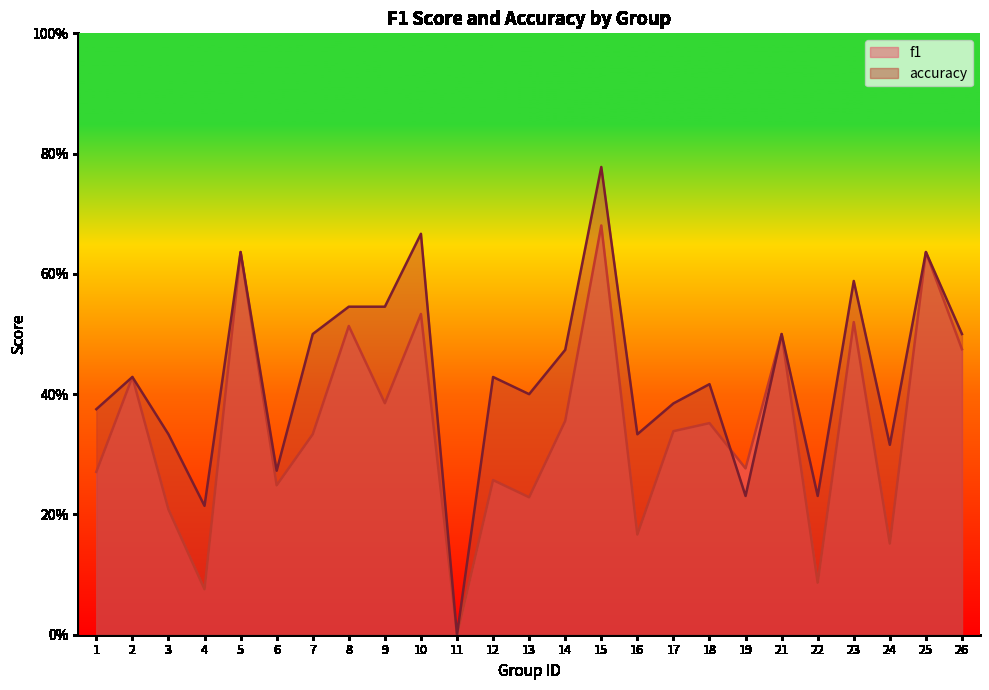

Read the accuracy value at 22.

0.2